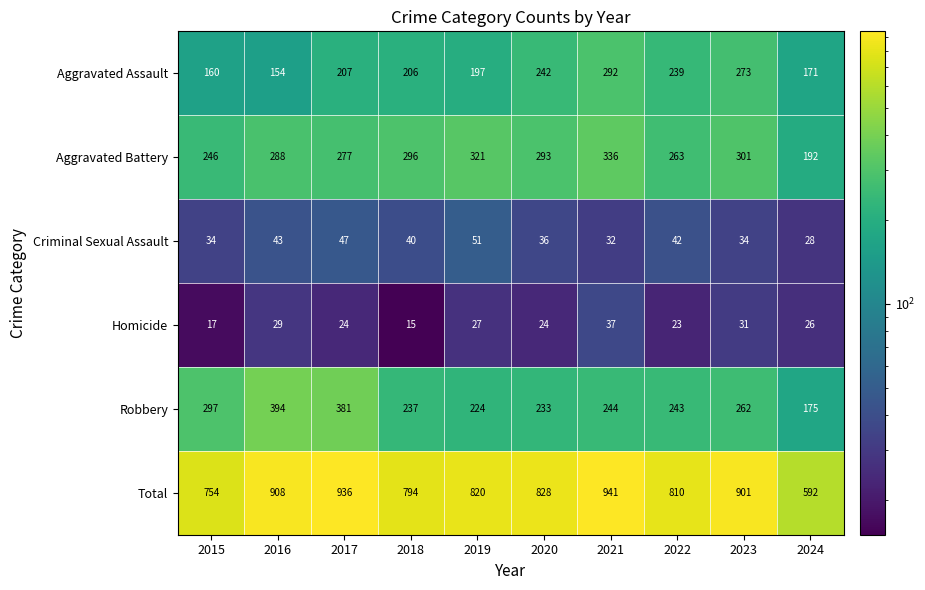

Which series has the largest total across all categories?

Total